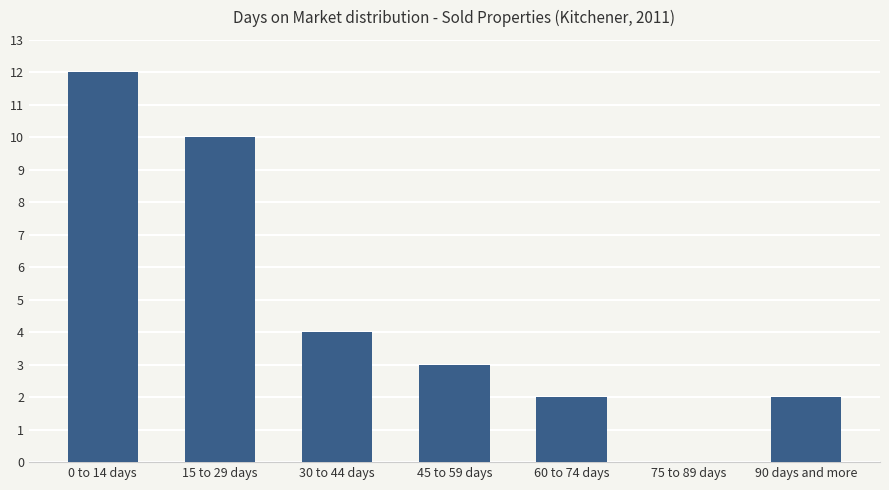

What is the sum of all values?

33